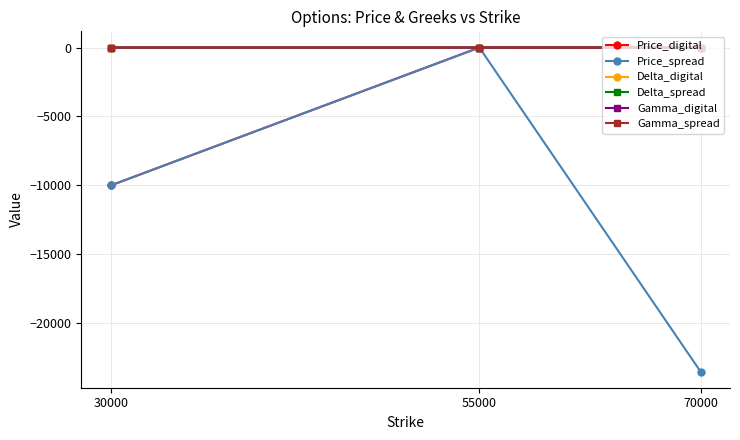

What are all the series names shown in the legend?

Price_digital, Price_spread, Delta_digital, Delta_spread, Gamma_digital, Gamma_spread